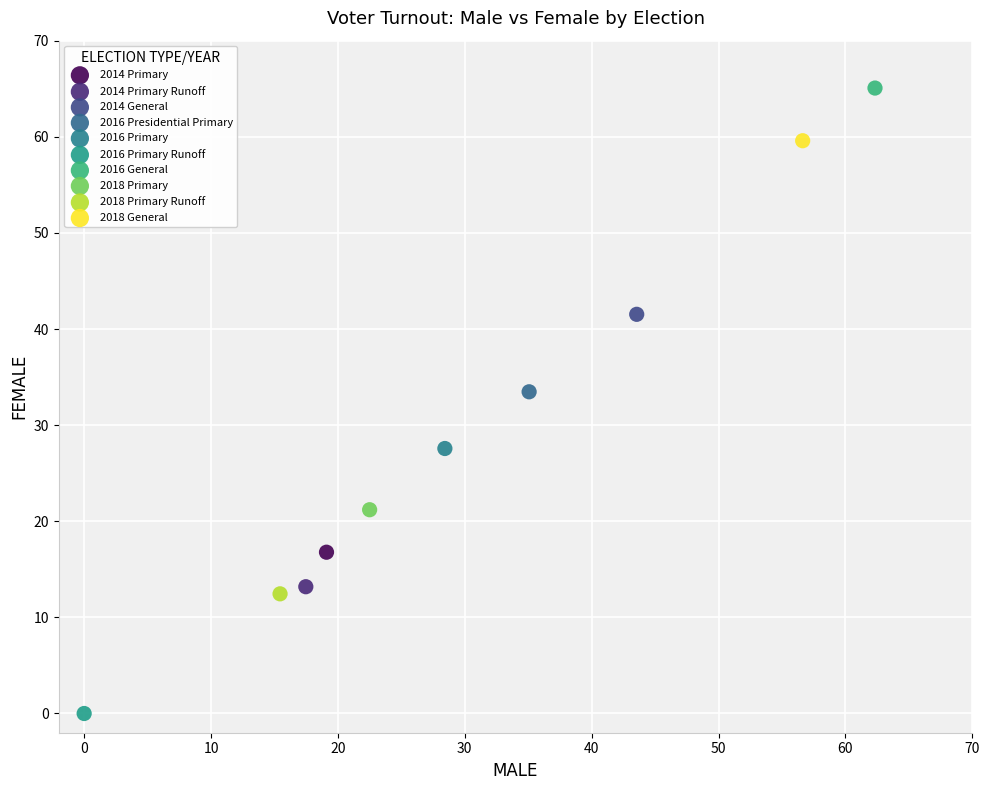

Which series reaches the minimum Y coordinate?

2016 Primary Runoff